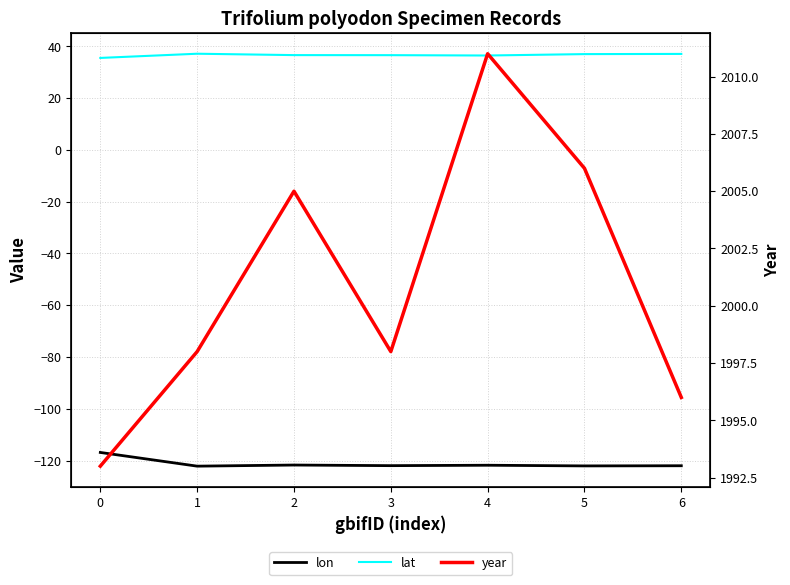

The lon series shows -70.2 at 3. True or false?

False